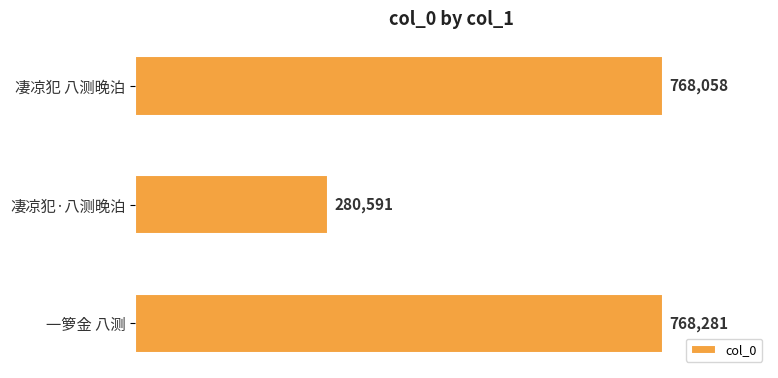

What is the greatest value displayed?

768281